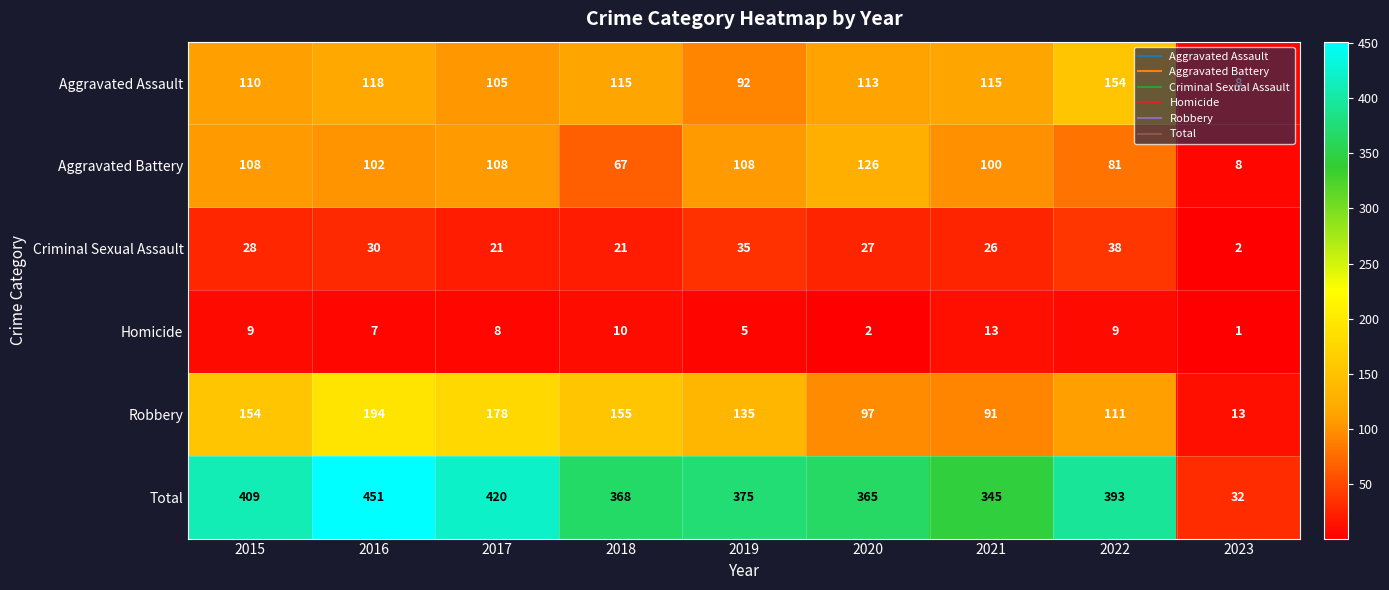

What is the difference between the maximum and minimum values in the Robbery series?

181